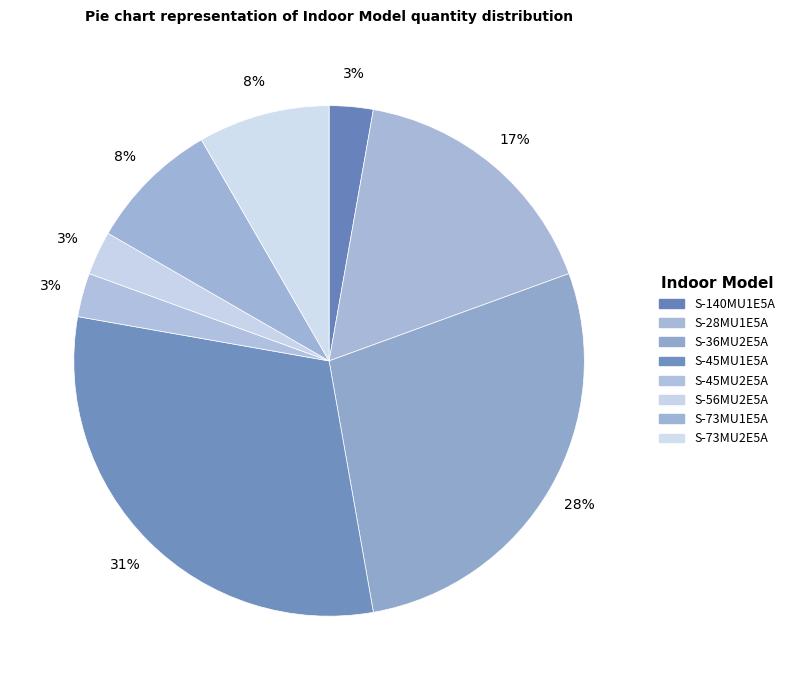

True or false: S-140MU1E5A accounts for 14% of the total.

False